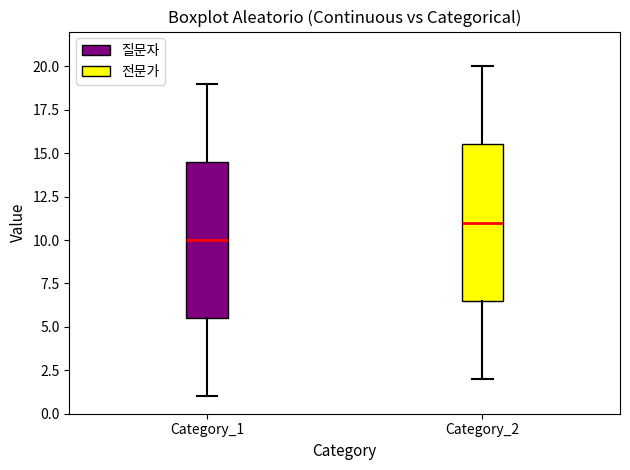

Reading left to right, transcribe this box plot: for each box, give where its median line is, the range the box spans, and where its two whiskers end, as read against the y-axis. The values are not printed on the chart, so give them approximately, as read against the axis.

Category_1: median 10.0, box 5.5 to 14.5, whiskers 1.0 to 19.0
Category_2: median 11.0, box 6.5 to 15.5, whiskers 2.0 to 20.0